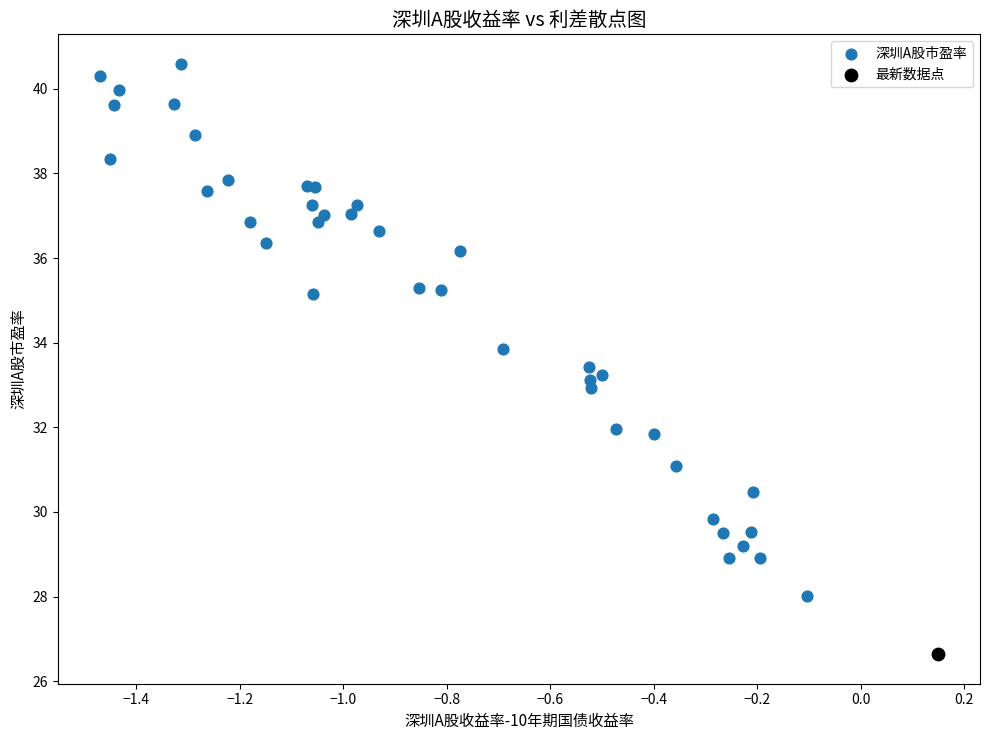

What are all the series names shown in the legend?

深圳A股市盈率, 最新数据点